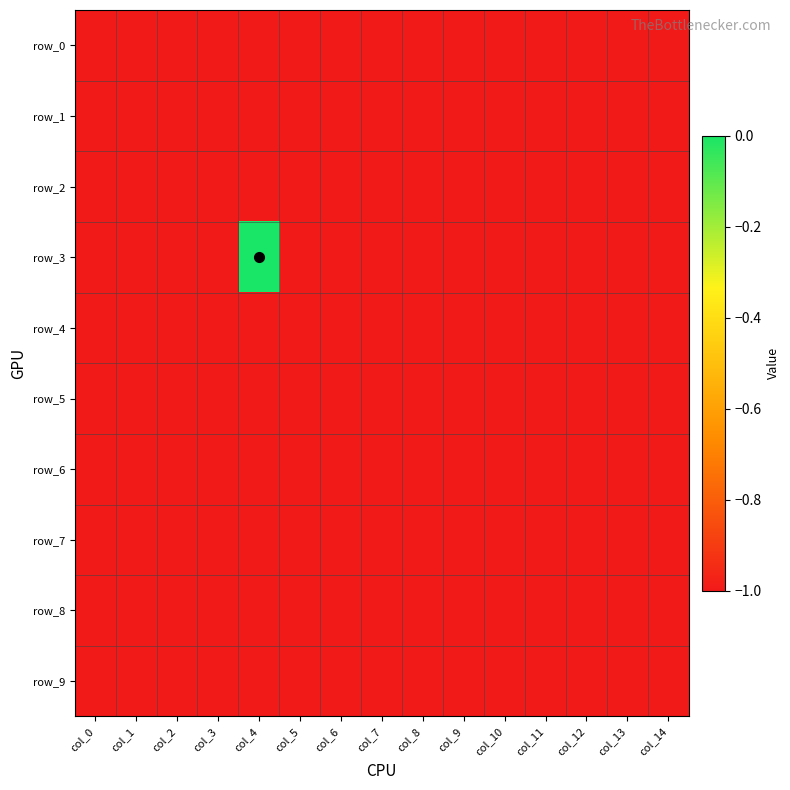

Is it true that row_3 equals 0 at col_4?

True